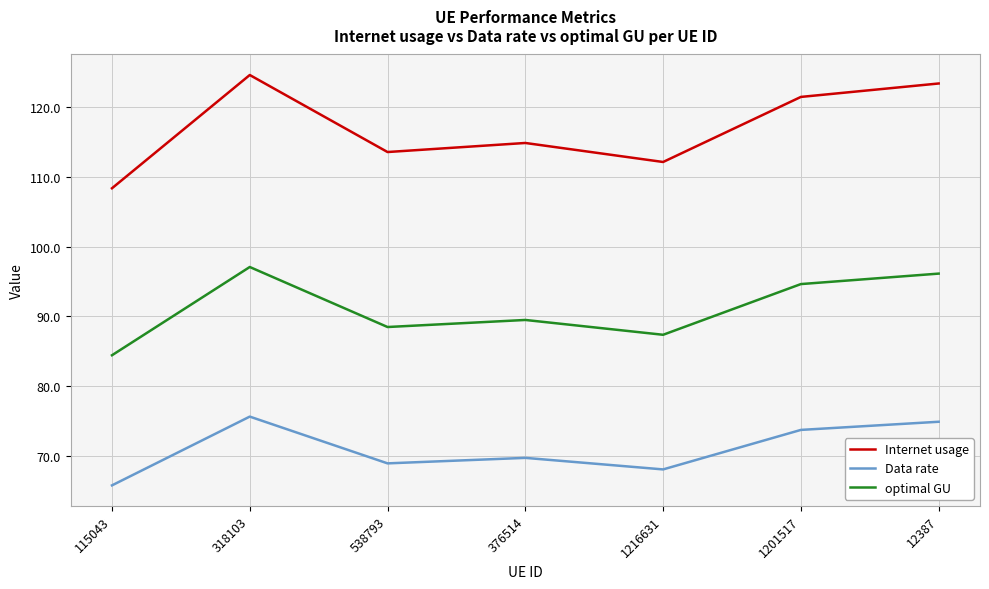

Which series has the largest total across all categories?

Internet usage